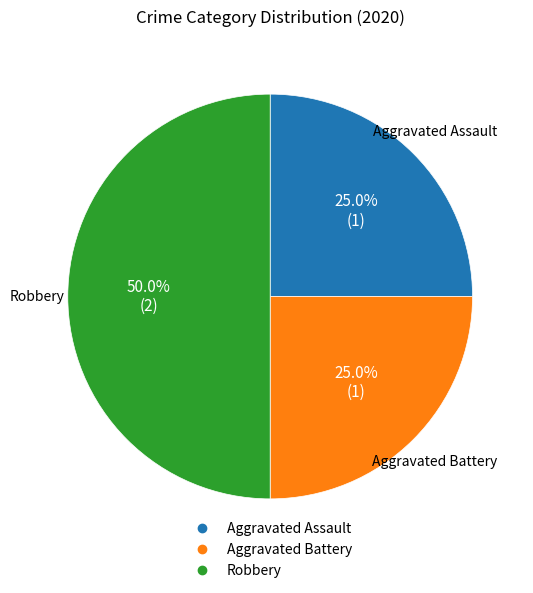

Count the number of slices in the pie.

3